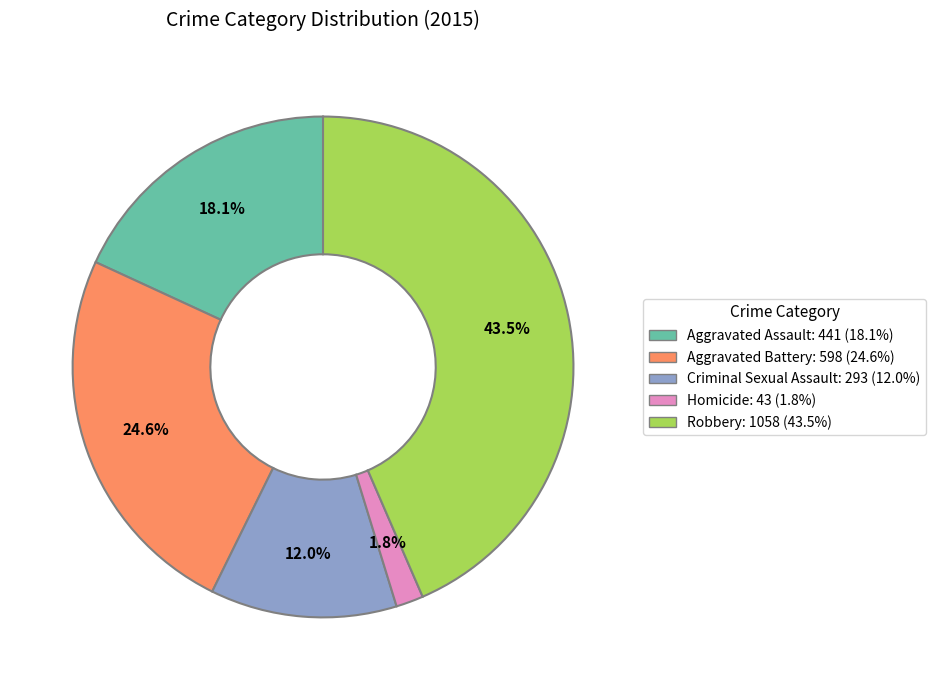

What percentage do Aggravated Battery and Criminal Sexual Assault together represent?

36.6%